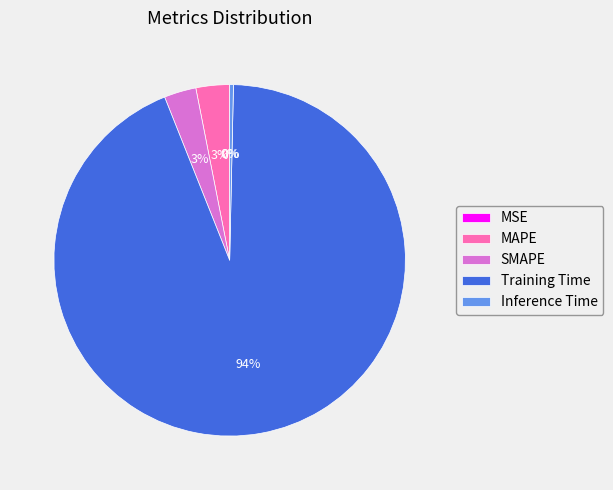

Which has a higher value, SMAPE or Inference Time?

SMAPE